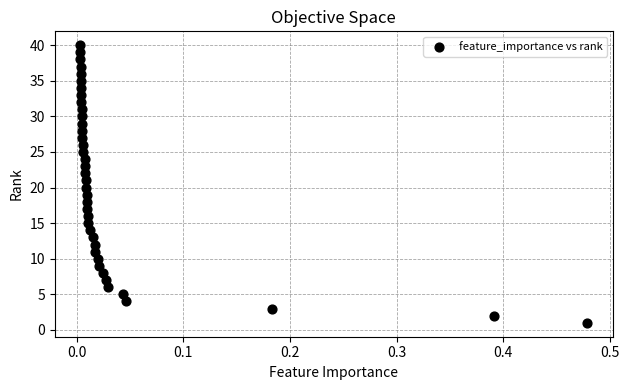

What is the range of Y values (max minus min)?

39